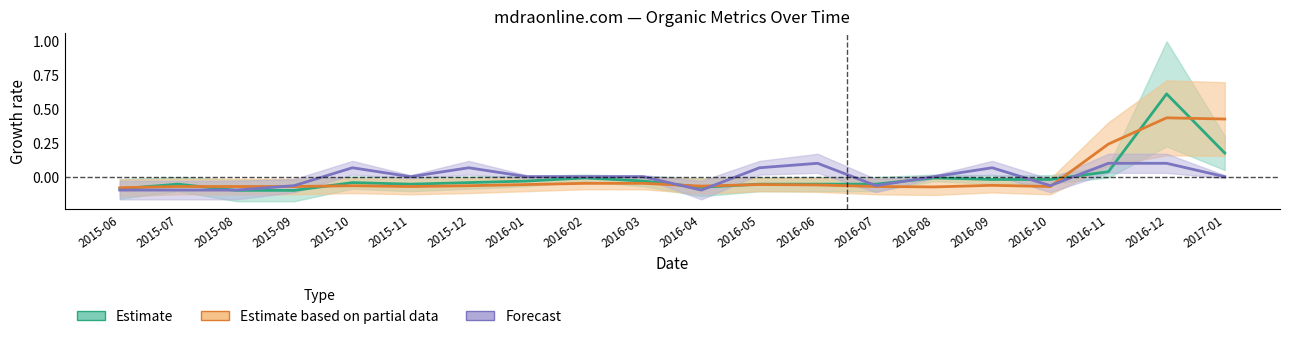

At which label is Organic Traffic (Estimate) closest to 0?

2016-02